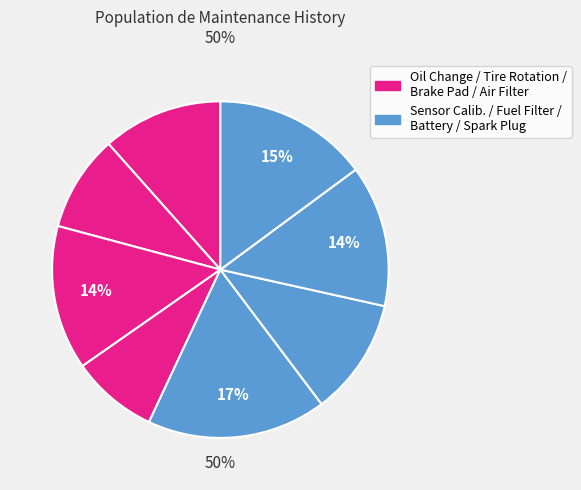

What percentage is the Oil Change slice, to the nearest percent?

12%